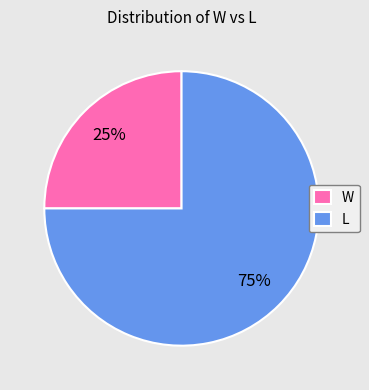

To the nearest percent, what portion does L represent?

75%